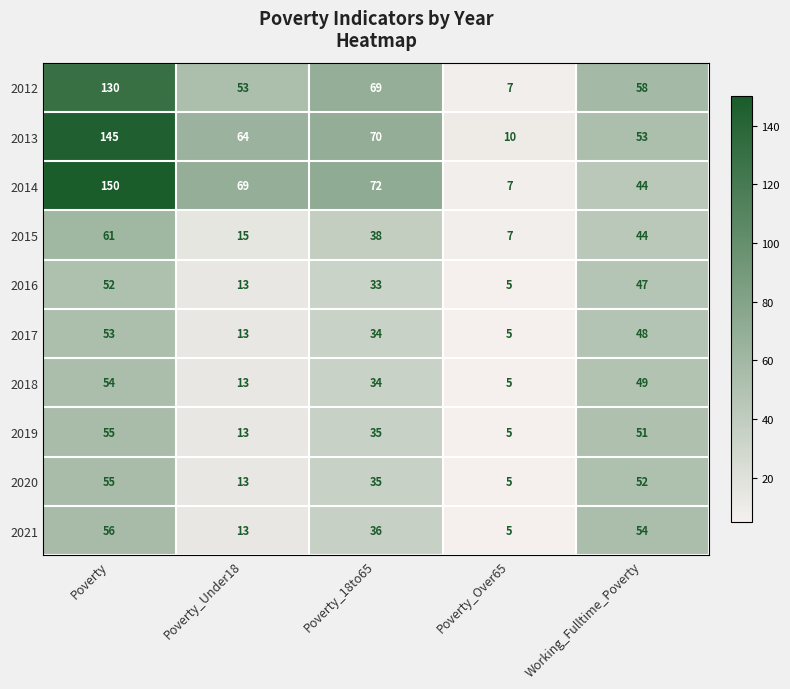

What is the difference between the maximum and minimum values in the 2021 series?

51